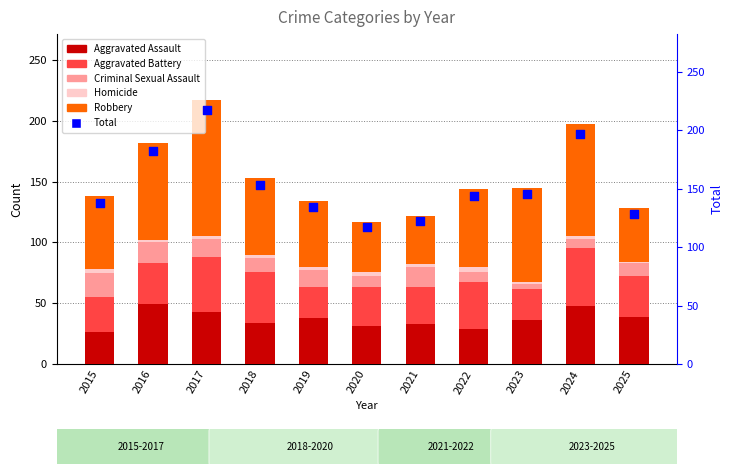

What are all the series names shown in the legend?

Aggravated Assault, Aggravated Battery, Criminal Sexual Assault, Homicide, Robbery, Total